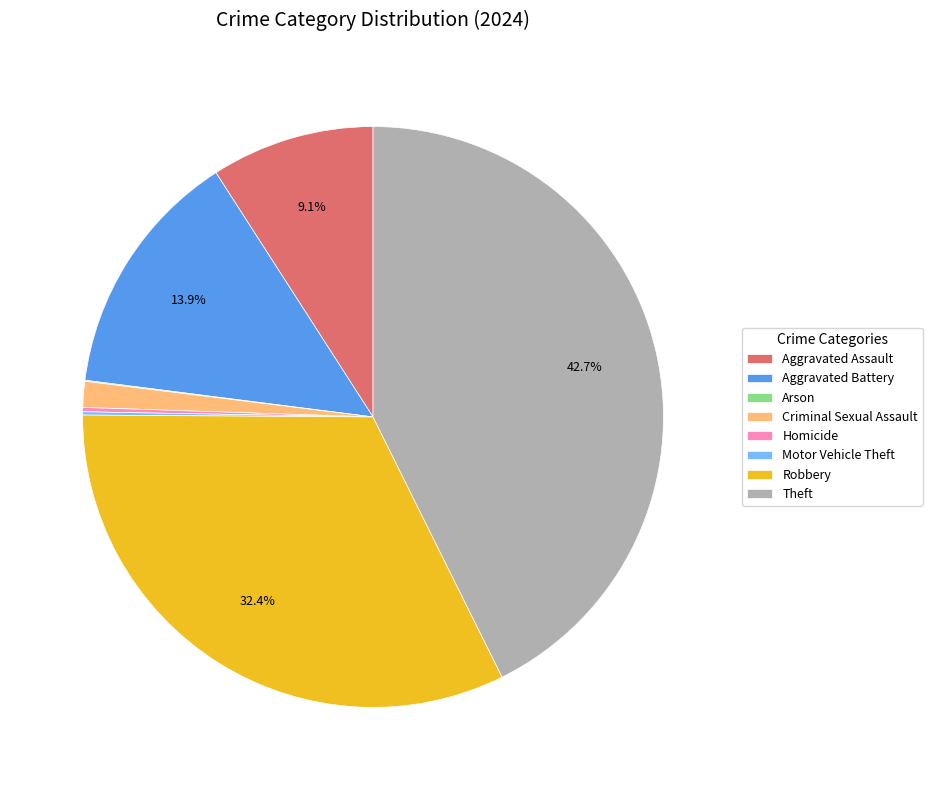

What is the ratio of the value at Aggravated Battery to the value at Theft?

0.3